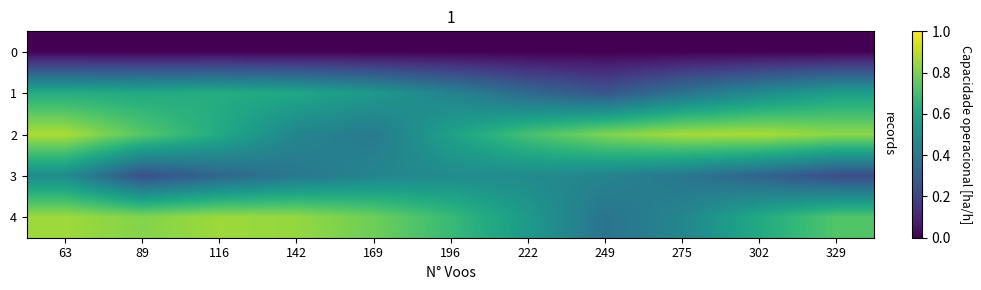

Reading right to left, extract all data points from this chart.

0: 329=0.0	302=0.0	275=0.0	249=0.0	222=0.0	196=0.0	169=0.0	142=0.0	116=0.0	89=0.0	63=0.0
1: 329=0.6	302=0.5	275=0.4	249=0.3	222=0.3	196=0.4	169=0.5	142=0.6	116=0.6	89=0.6	63=0.6
2: 329=0.8	302=0.9	275=0.9	249=0.8	222=0.7	196=0.6	169=0.4	142=0.5	116=0.6	89=0.7	63=0.9
3: 329=0.2	302=0.3	275=0.4	249=0.5	222=0.5	196=0.5	169=0.5	142=0.4	116=0.3	89=0.2	63=0.5
4: 329=0.7	302=0.6	275=0.5	249=0.4	222=0.5	196=0.7	169=0.8	142=0.8	116=0.9	89=0.8	63=0.9